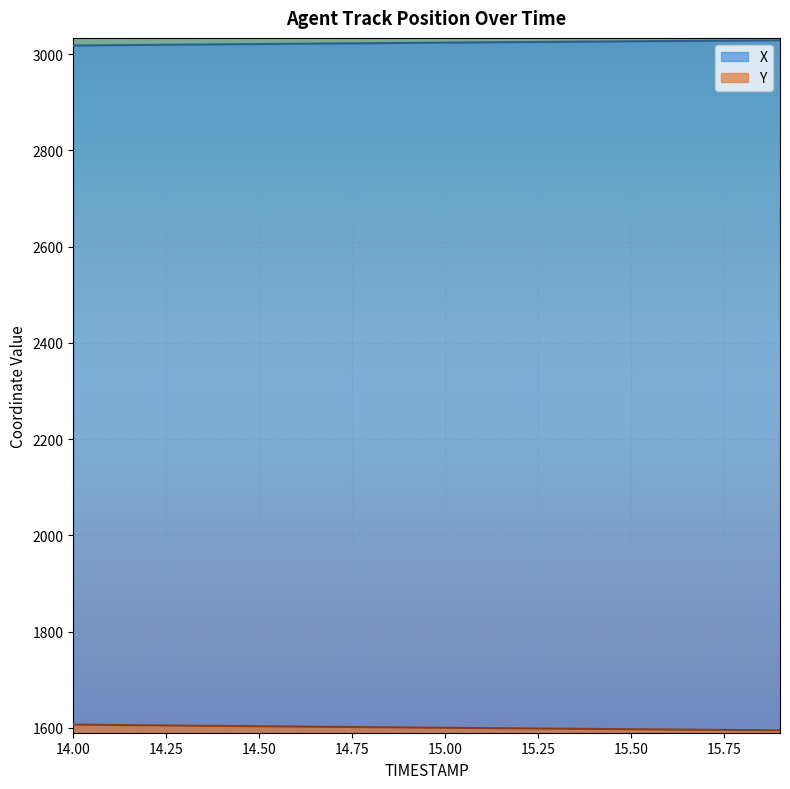

Read the X value at 15.4.

3026.3